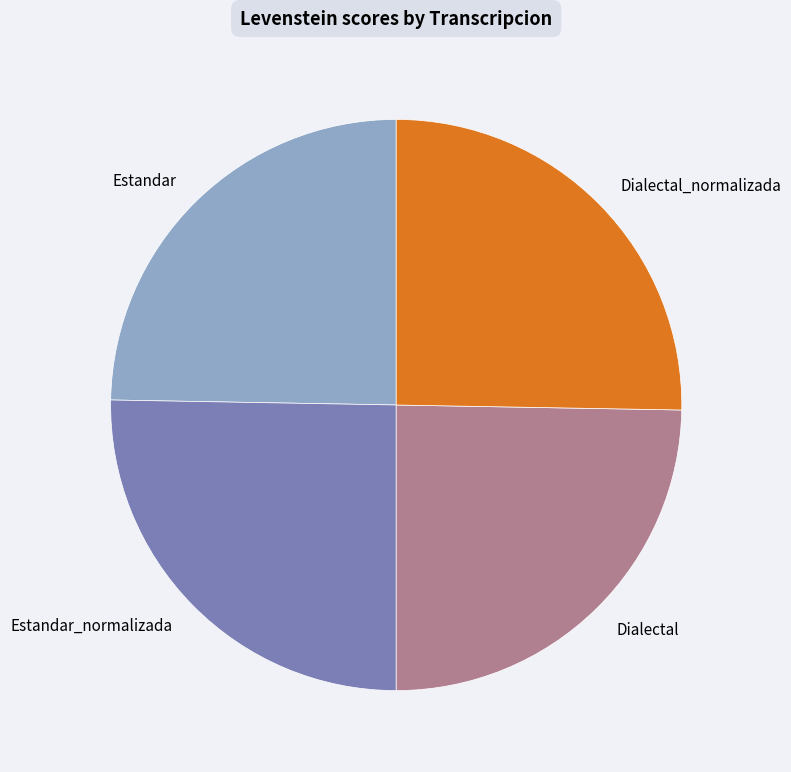

Is Estandar the majority of the pie?

No